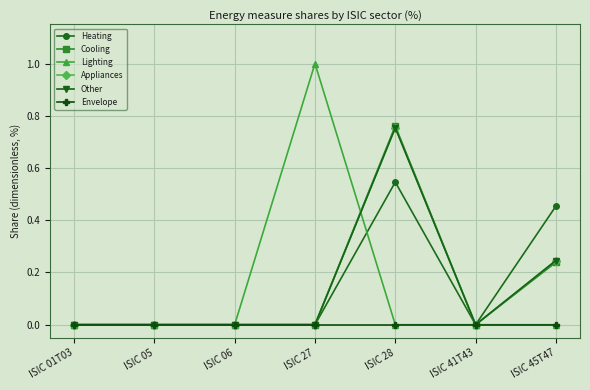

Is this an area chart (filled region under the line)?

No